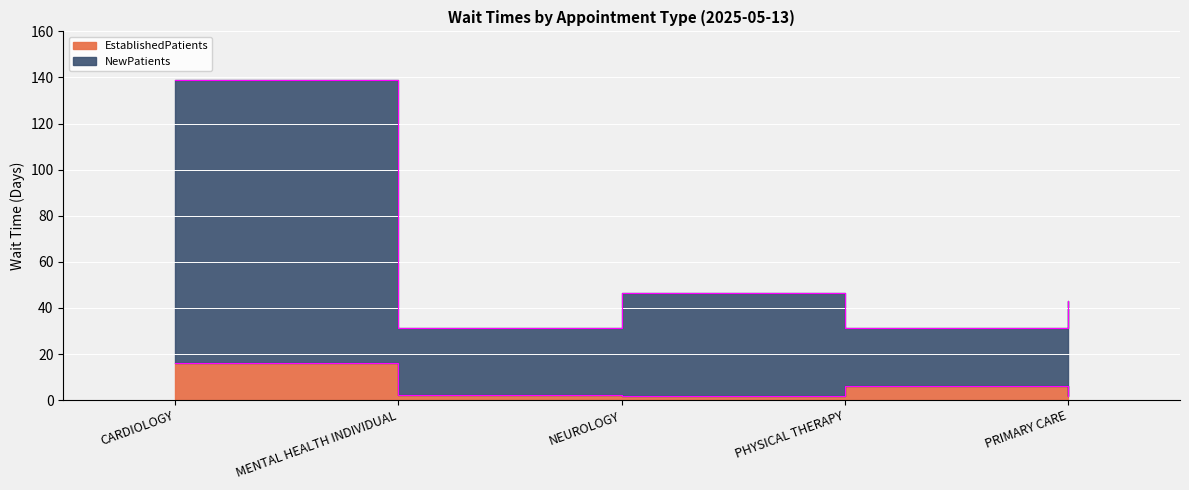

List the labels in order of NewPatients value, smallest first.

PHYSICAL THERAPY, MENTAL HEALTH INDIVIDUAL, PRIMARY CARE, NEUROLOGY, CARDIOLOGY